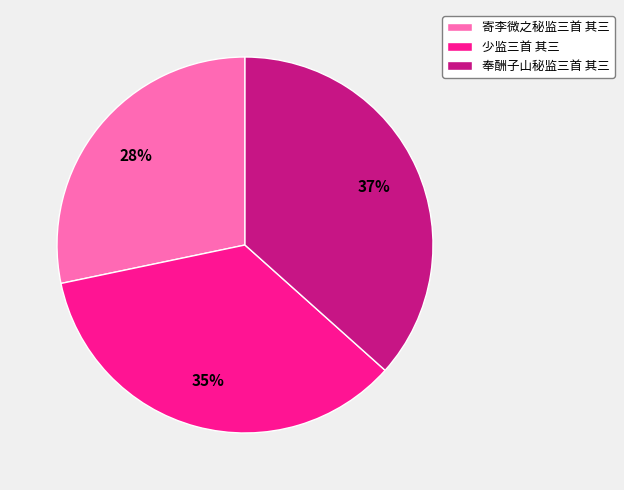

Count the number of slices in the pie.

3